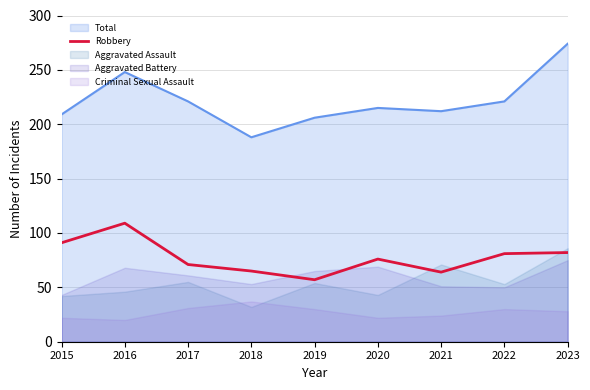

True or false: the data shows 111 at 2021.

False